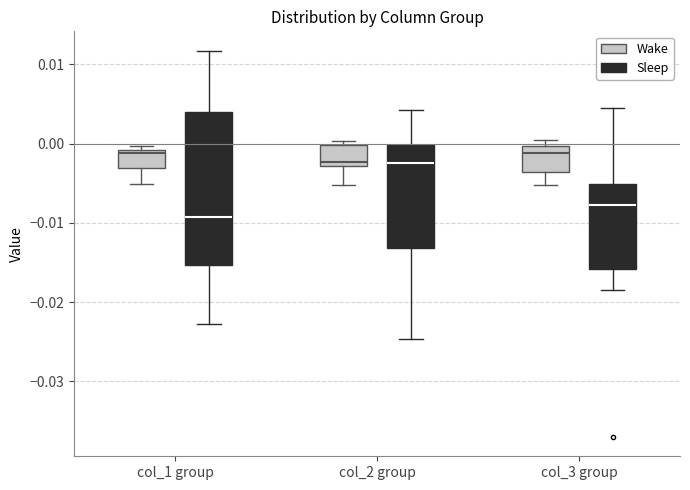

Which box is the tallest, from its lower edge to its upper edge?

col_1 group (Sleep)